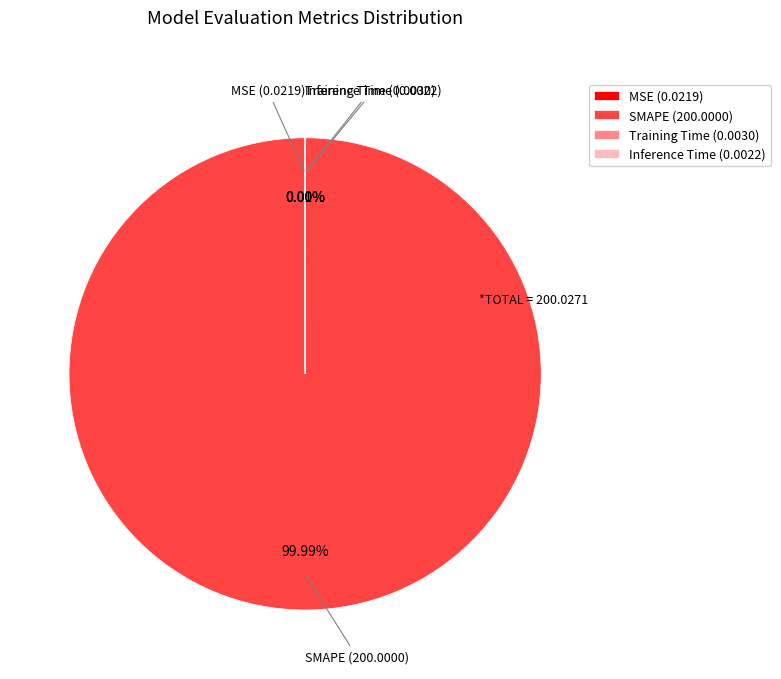

Is there a majority slice in this chart?

Yes